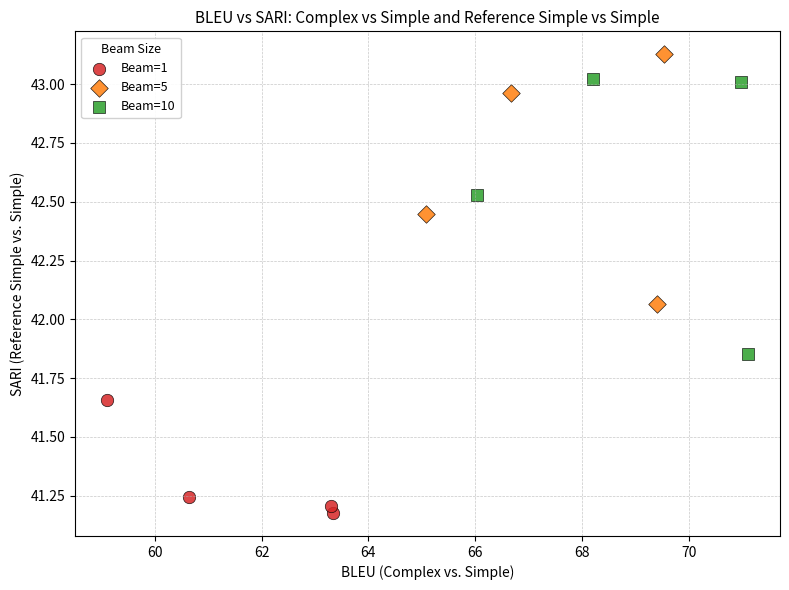

Which series reaches the minimum Y coordinate?

Beam=1